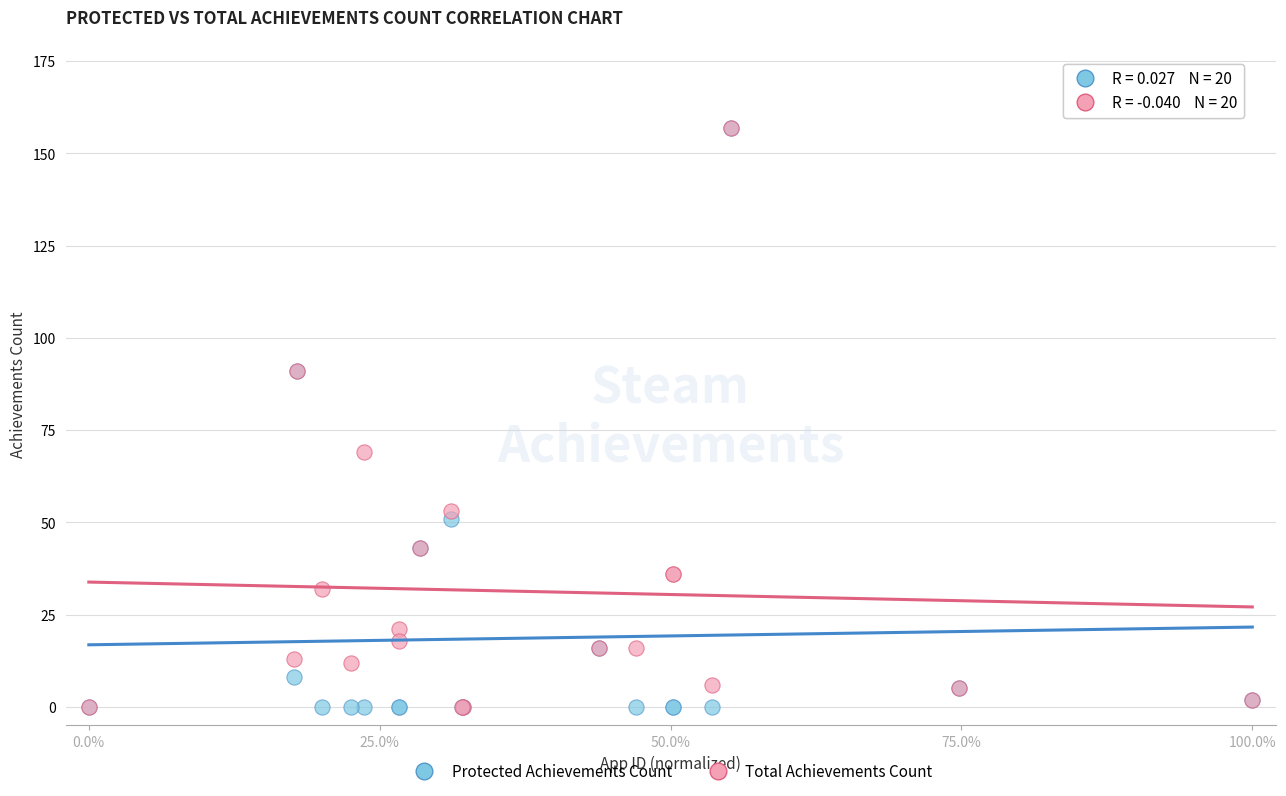

Across all series, what Y value is closest to 78?

69